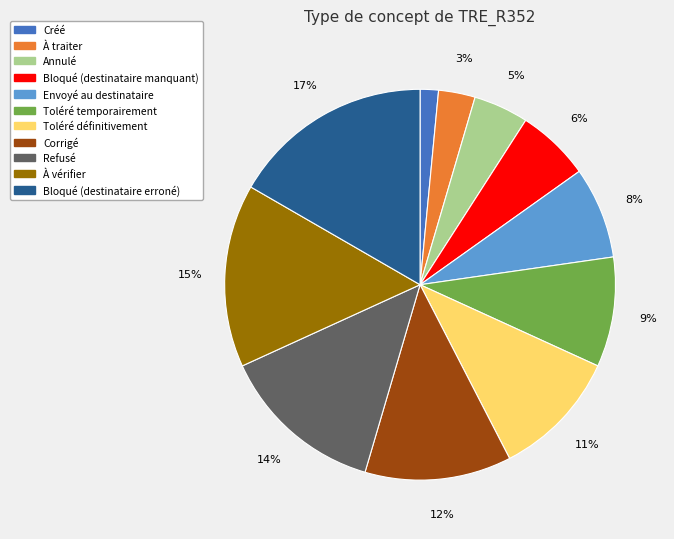

Do Créé and Bloqué (destinataire manquant) together represent more than half of the pie?

No